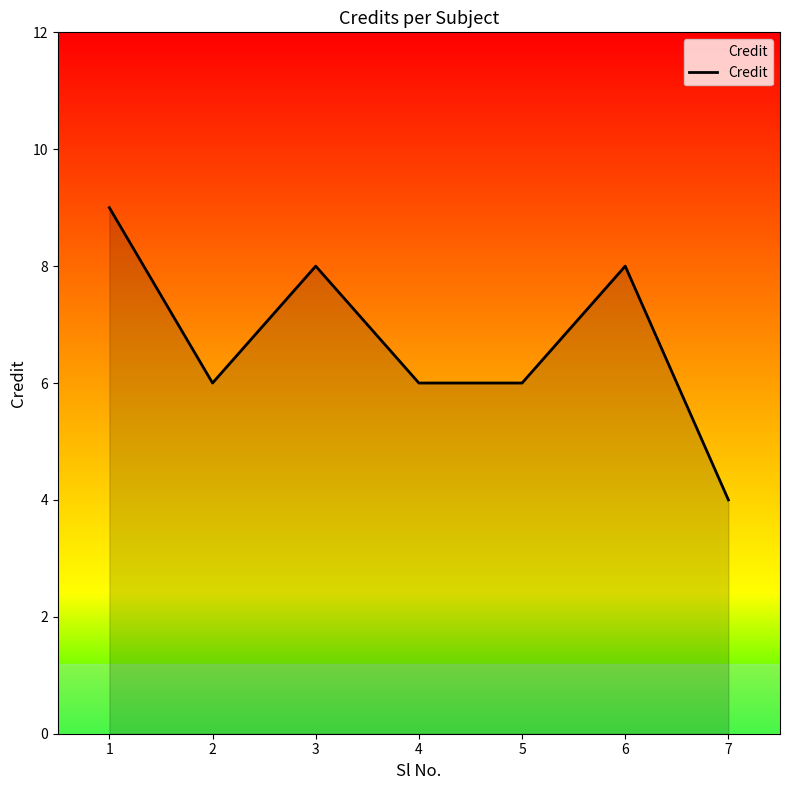

How many lines are shown in the chart?

1